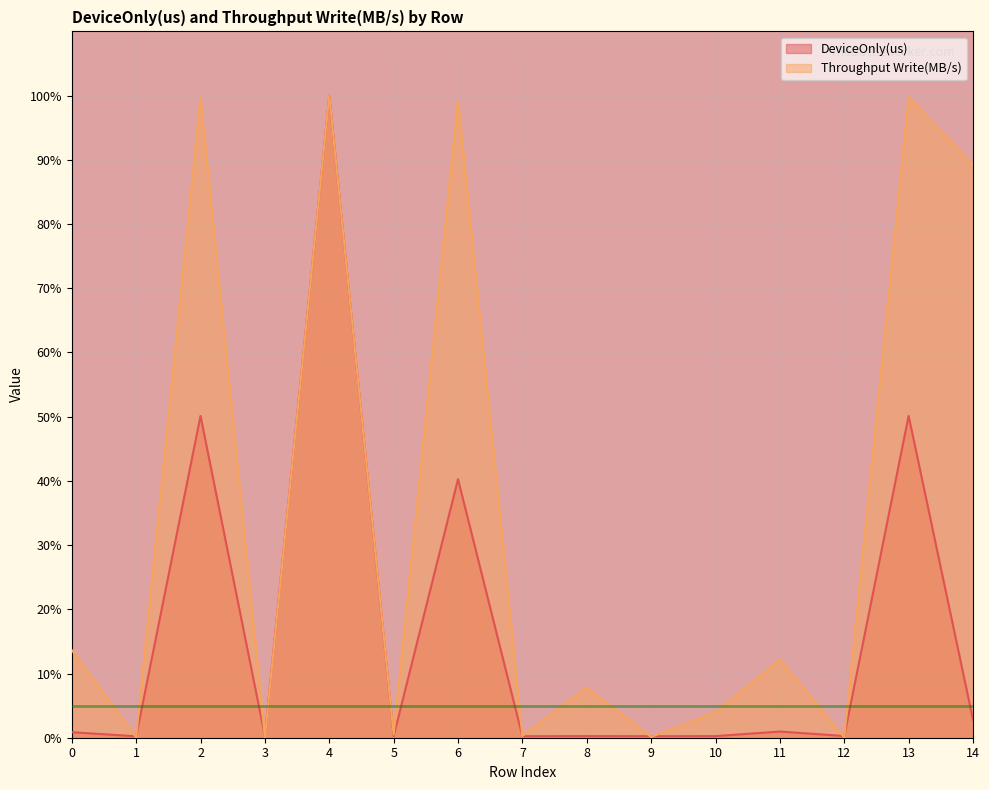

How many times do Throughput Write(MB/s) and DeviceOnly(us) cross each other?

7